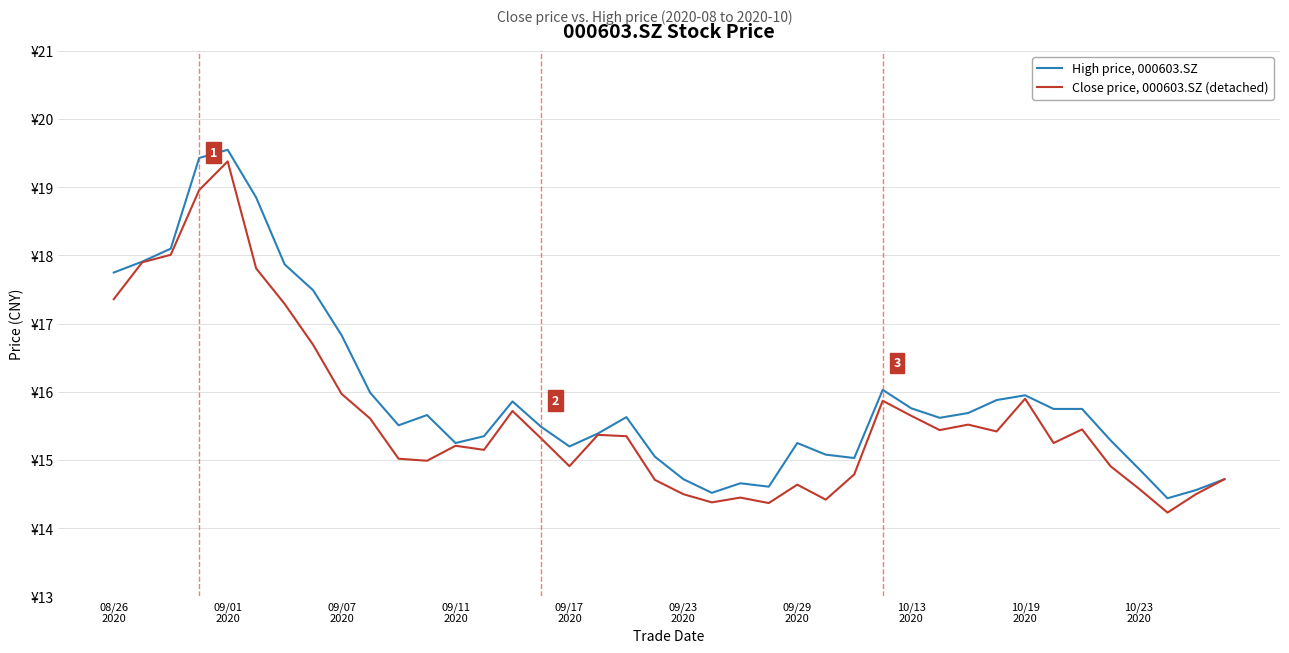

Does the chart have visible grid lines?

Yes